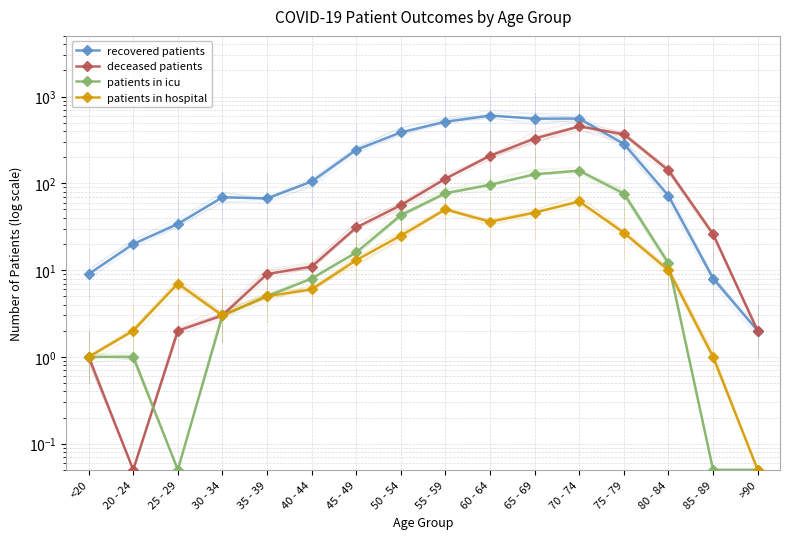

At which category does patients in hospital reach its first local peak?

25 - 29